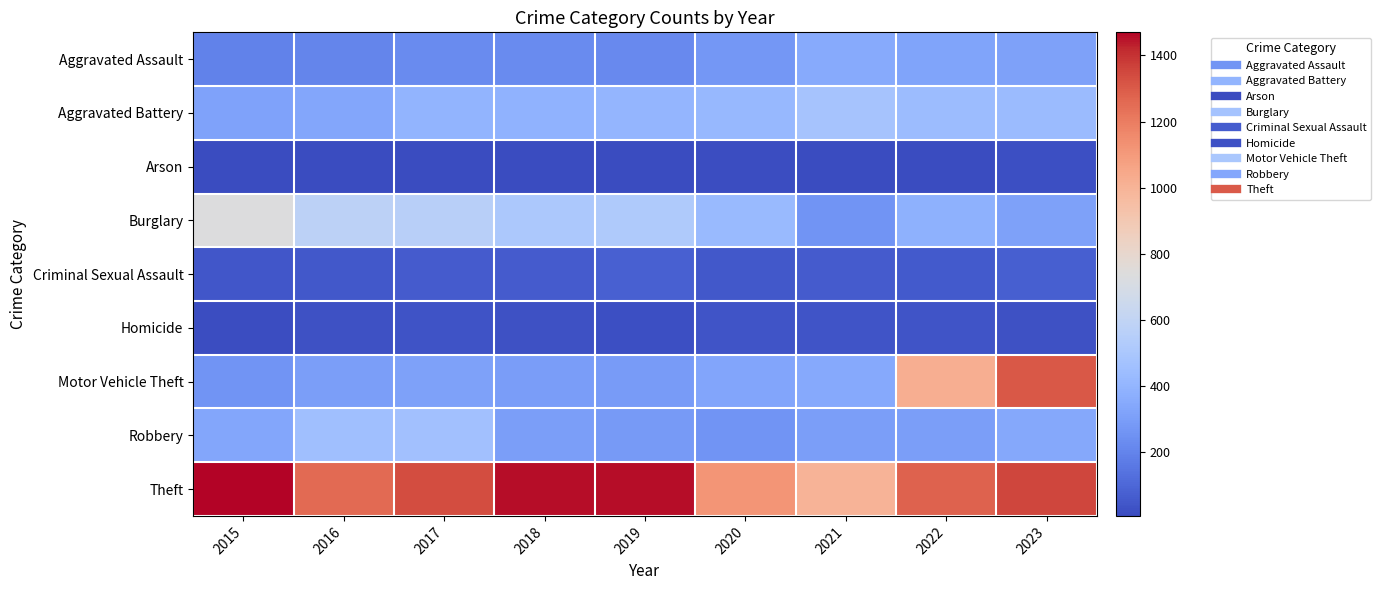

Which has a higher value, 2022 or 2017?

2022